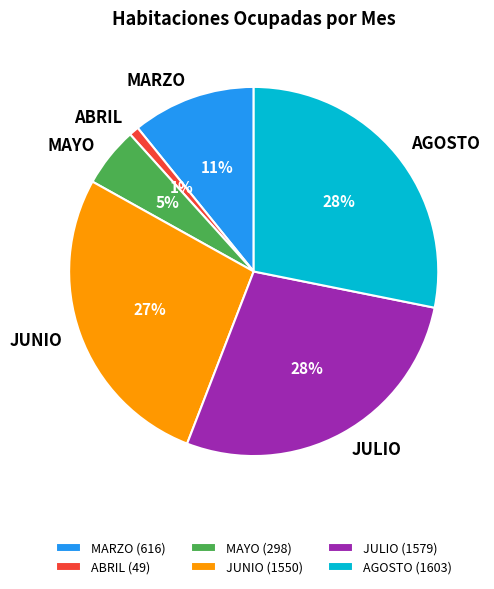

Is there any slice that represents more than half of the pie?

No